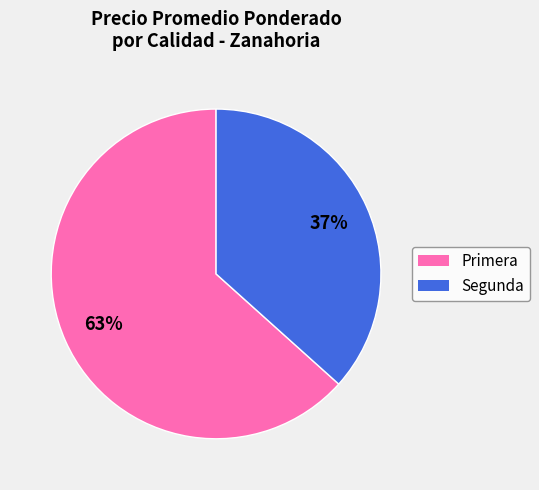

Do Segunda and Primera together represent more than half of the pie?

Yes